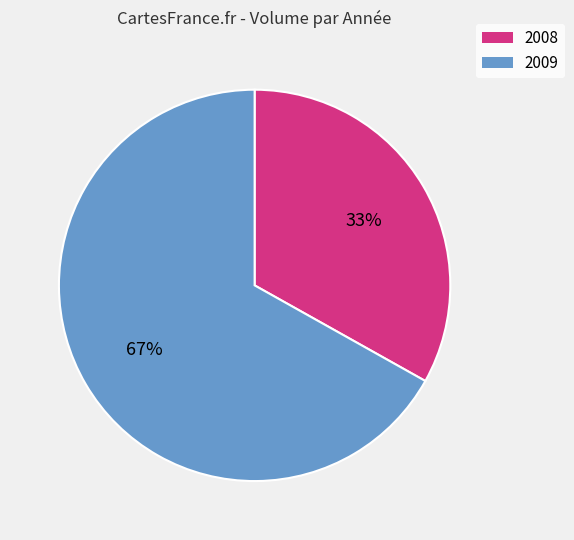

Does any single category account for the majority?

Yes